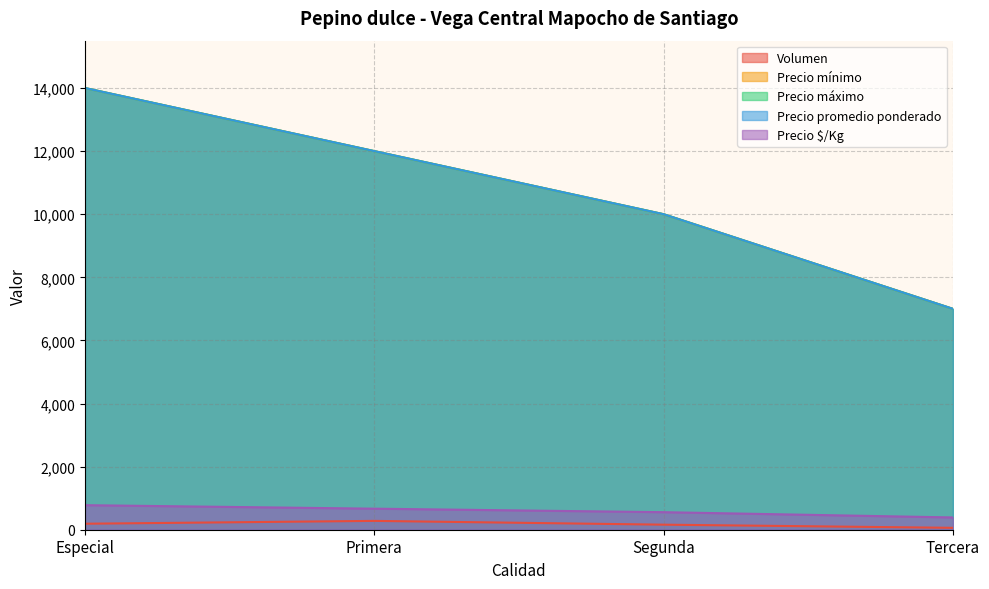

Reading left to right, list all the values displayed in this chart.

Volumen: 190	280	160	60
Precio mínimo: 14000	12000	10000	7000
Precio máximo: 14000	12000	10000	7000
Precio promedio ponderado: 14000	12000	10000	7000
Precio $/Kg: 778	667	556	389